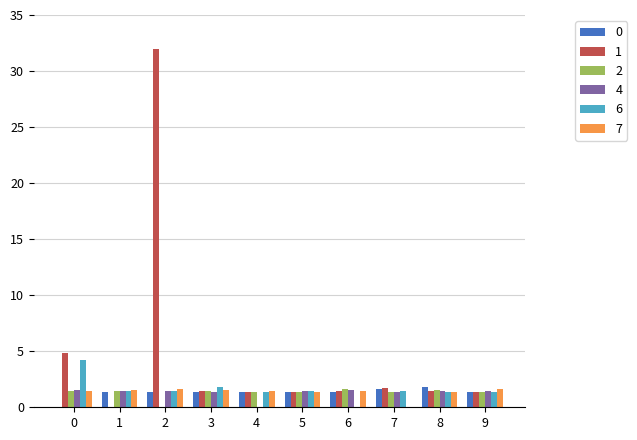

What is the total value across all series at 9?

8.7